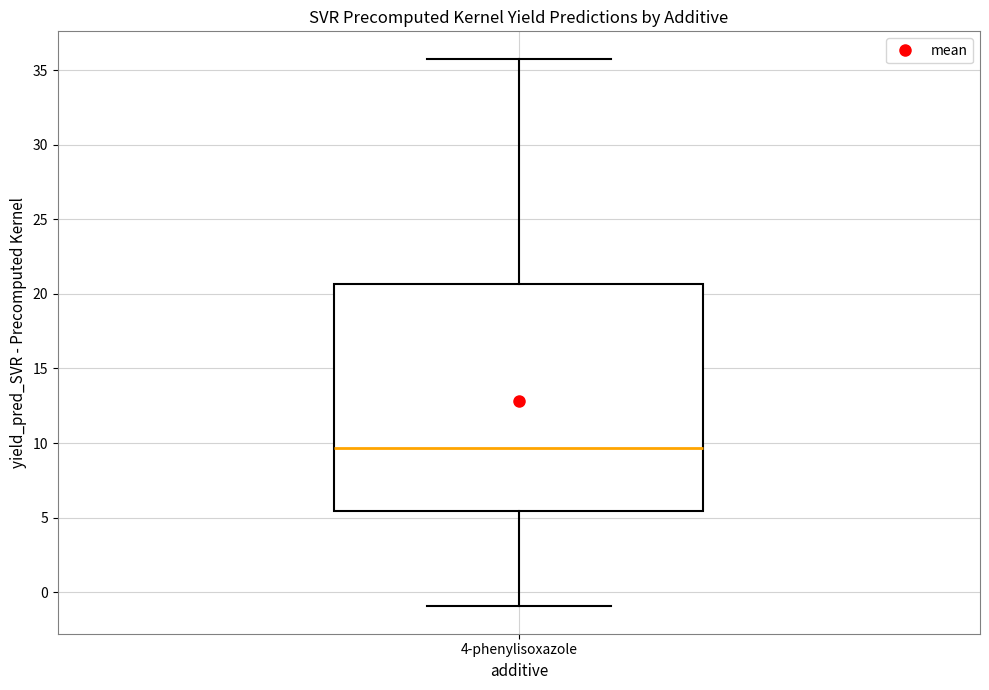

Transcribe this box plot: give where the median line is, the range the box spans, and where the two whiskers end, as read against the y-axis. The values are not printed on the chart, so give them approximately, as read against the axis.

median 9.5, box 5.5 to 20.5, whiskers -1.0 to 36.0